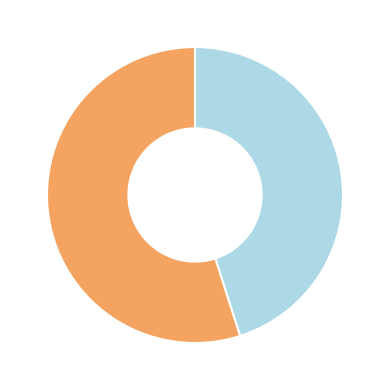

Is there any slice that represents more than half of the pie?

Yes